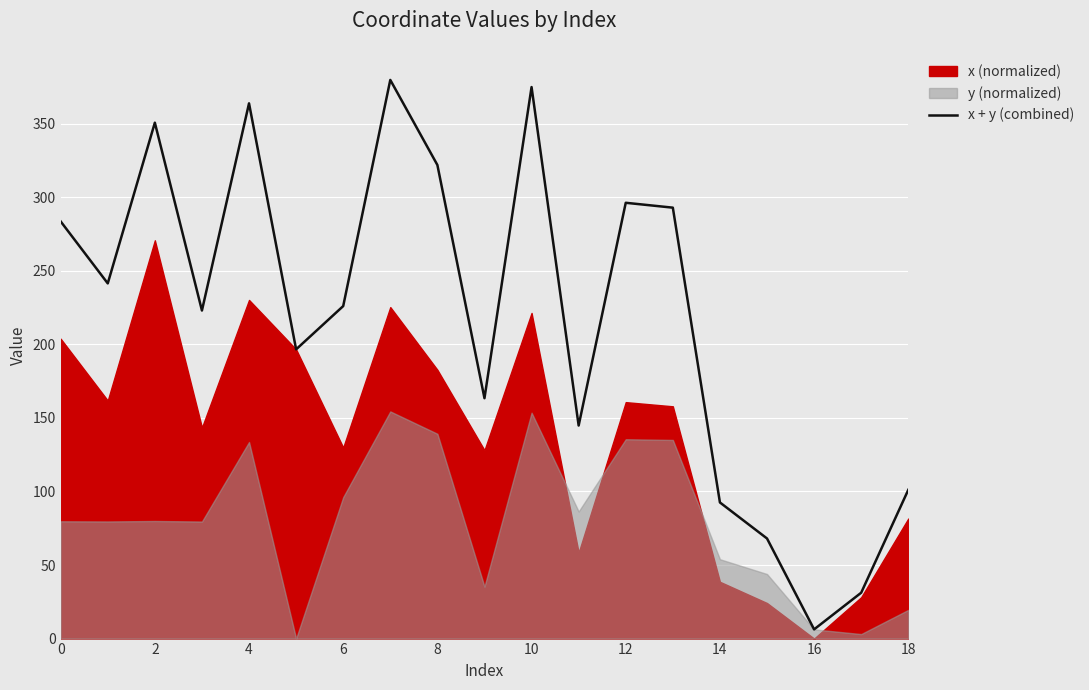

What is the approximate value at 11?

144.8